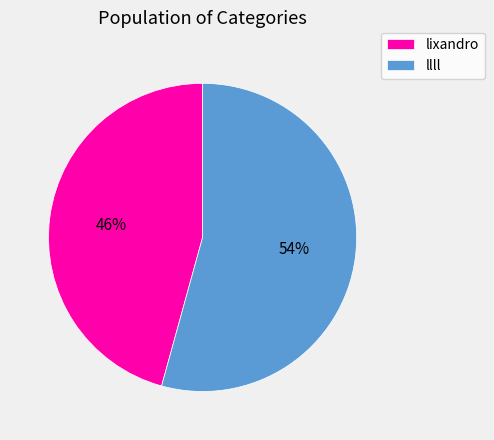

Approximately how many times larger is the value at llll compared to lixandro?

1.2